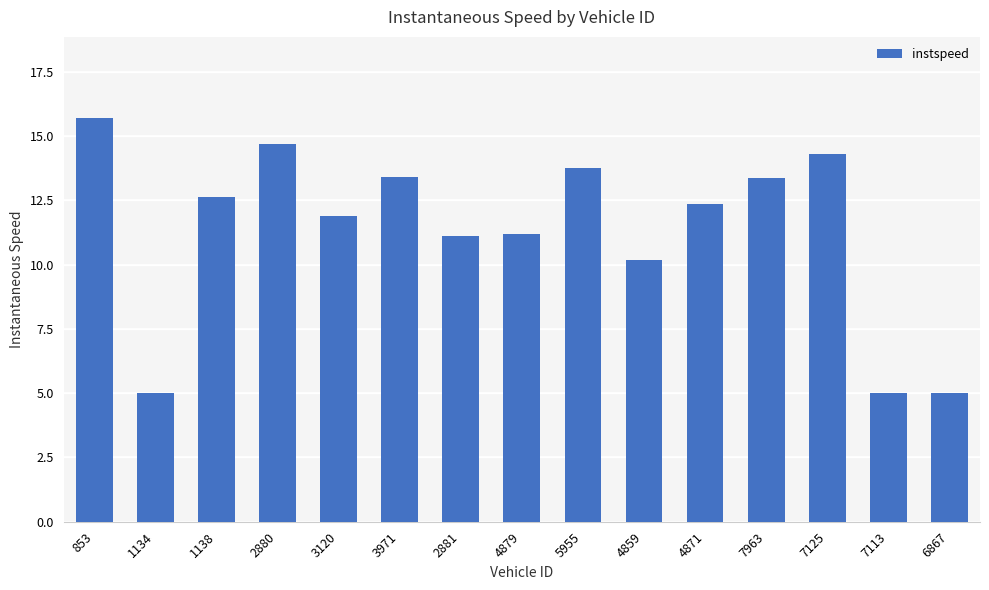

What is the label of the 9th bar from the right?

2881